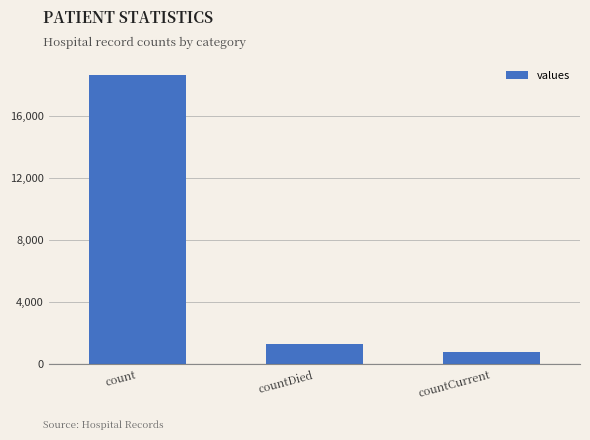

Reading left to right, extract all data points from this chart.

count=18615	countDied=1250	countCurrent=789